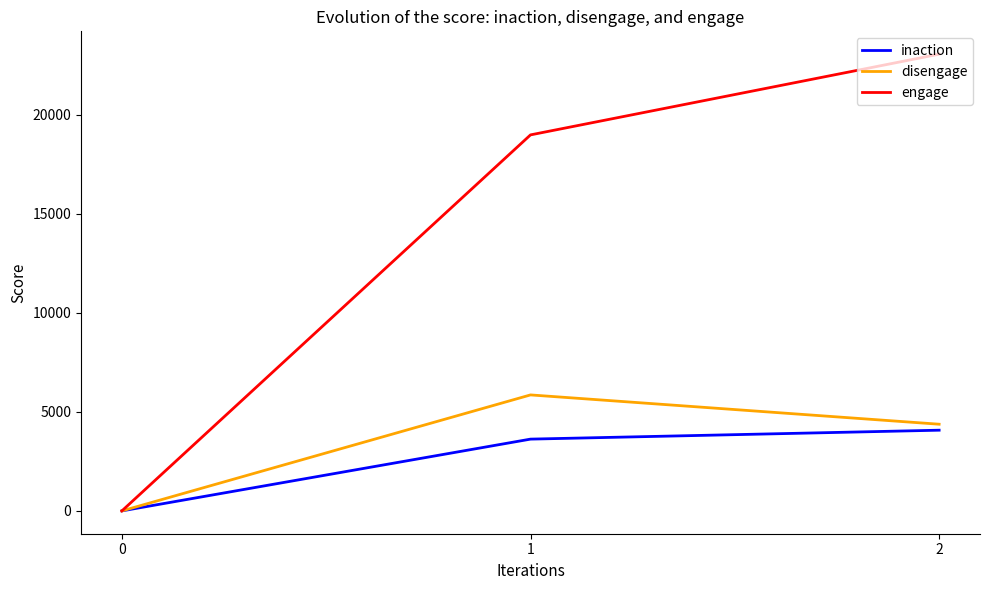

Reading left to right, list all the values displayed in this chart.

inaction: 0=0	1=3625	2=4076
disengage: 0=0	1=5858	2=4378
engage: 0=0	1=18993	2=23070